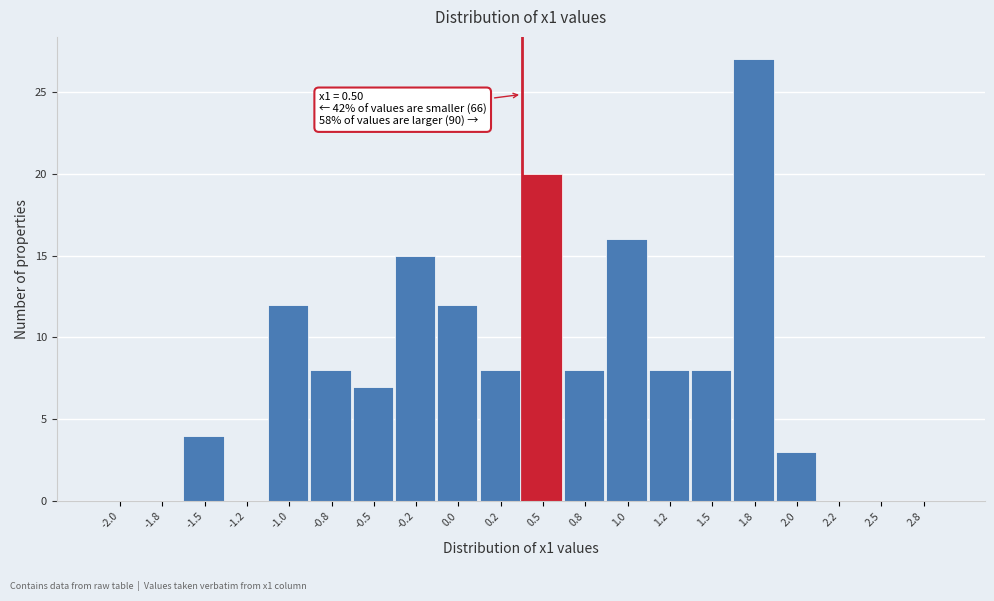

Reading left to right, transcribe all the data shown in this chart.

-2.0=0	-1.8=0	-1.5=4	-1.2=0	-1.0=12	-0.8=8	-0.5=7	-0.2=15	0.0=12	0.2=8	0.5=20	0.8=8	1.0=16	1.2=8	1.5=8	1.8=27	2.0=3	2.2=0	2.5=0	2.8=0